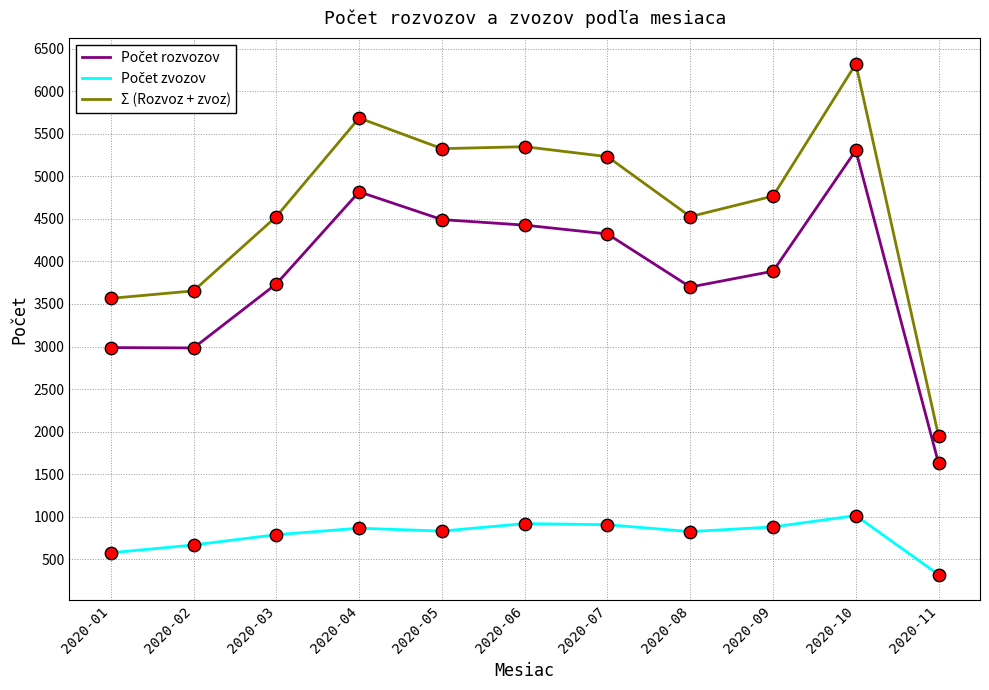

Which series has the widest spread of values?

Σ (Rozvoz + zvoz)